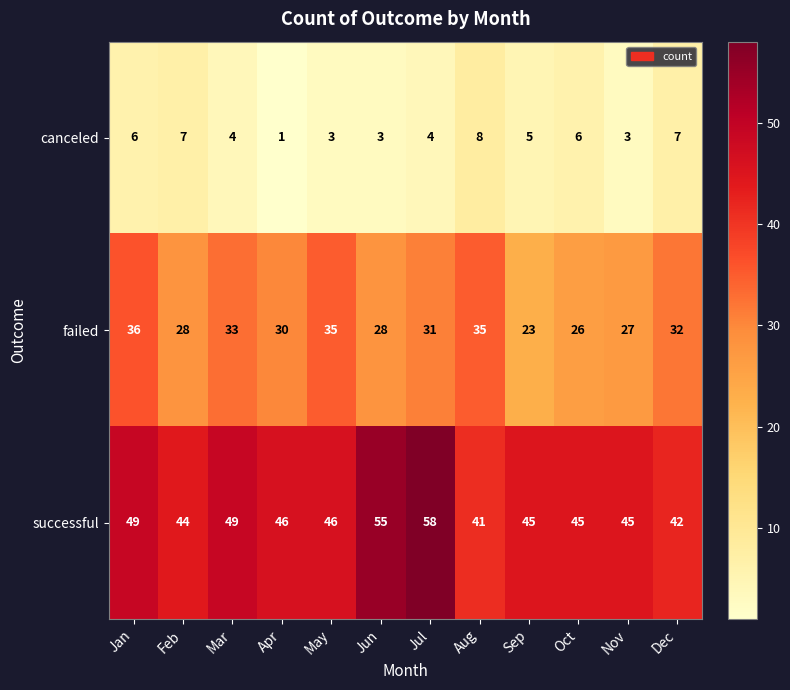

At which category is the sum across all series the highest?

Jul